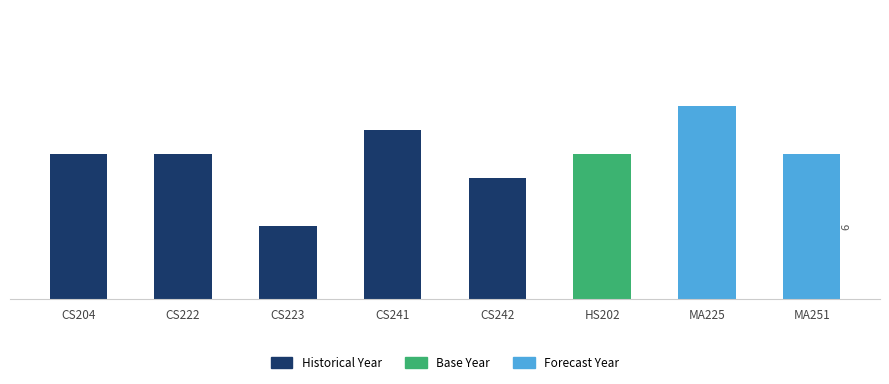

Rank the categories by value from lowest to highest.

CS223, CS242, CS204, CS222, HS202, MA251, CS241, MA225